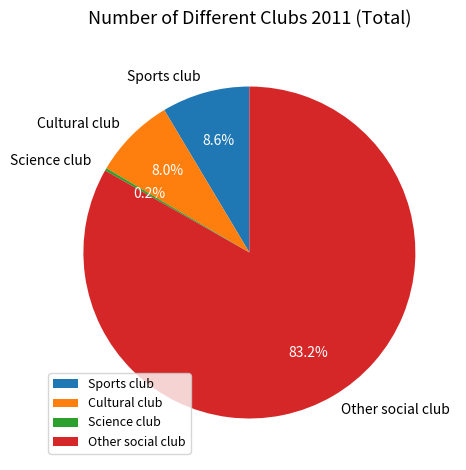

Is the sum of Other social club and Sports club greater than half?

Yes